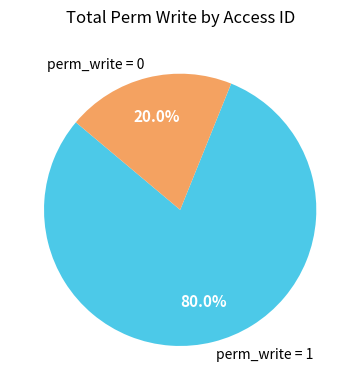

To the nearest percent, what is the difference between the largest and smallest slice percentages?

60%